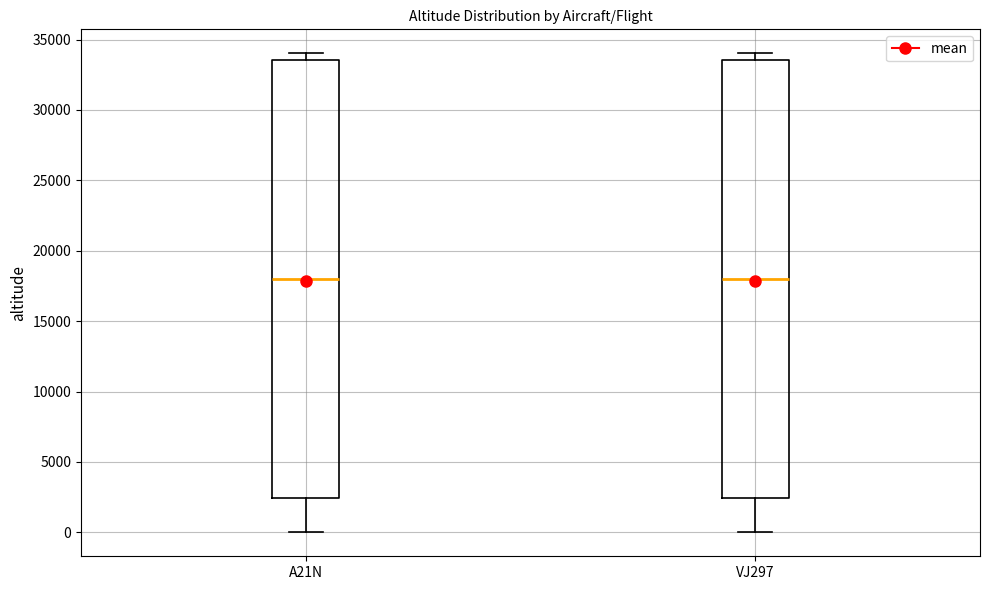

Where does the median line of the box for VJ297 sit on the y-axis? The values are not printed on the chart, so give them approximately, as read against the axis.

18000